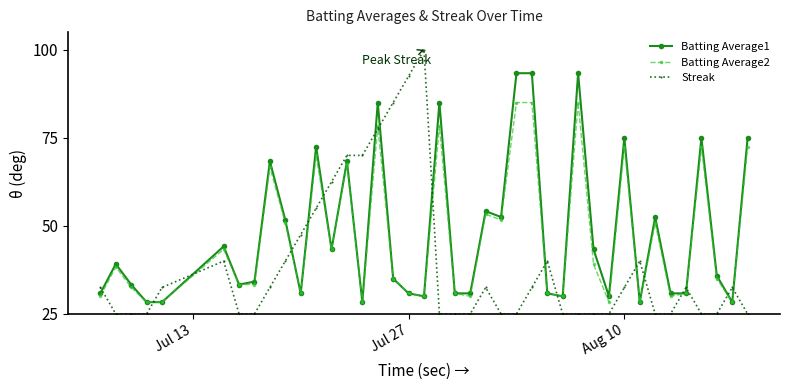

Does the chart display data point markers on the line(s)?

Yes